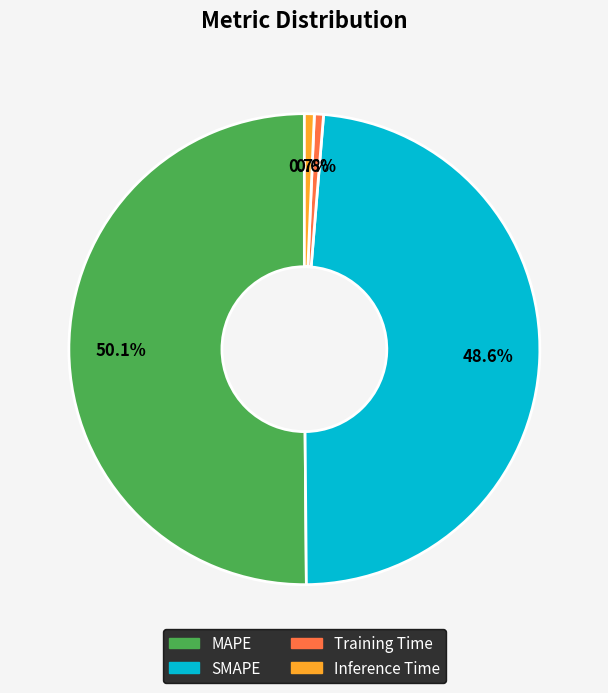

What portion of the pie excludes SMAPE?

51.4%